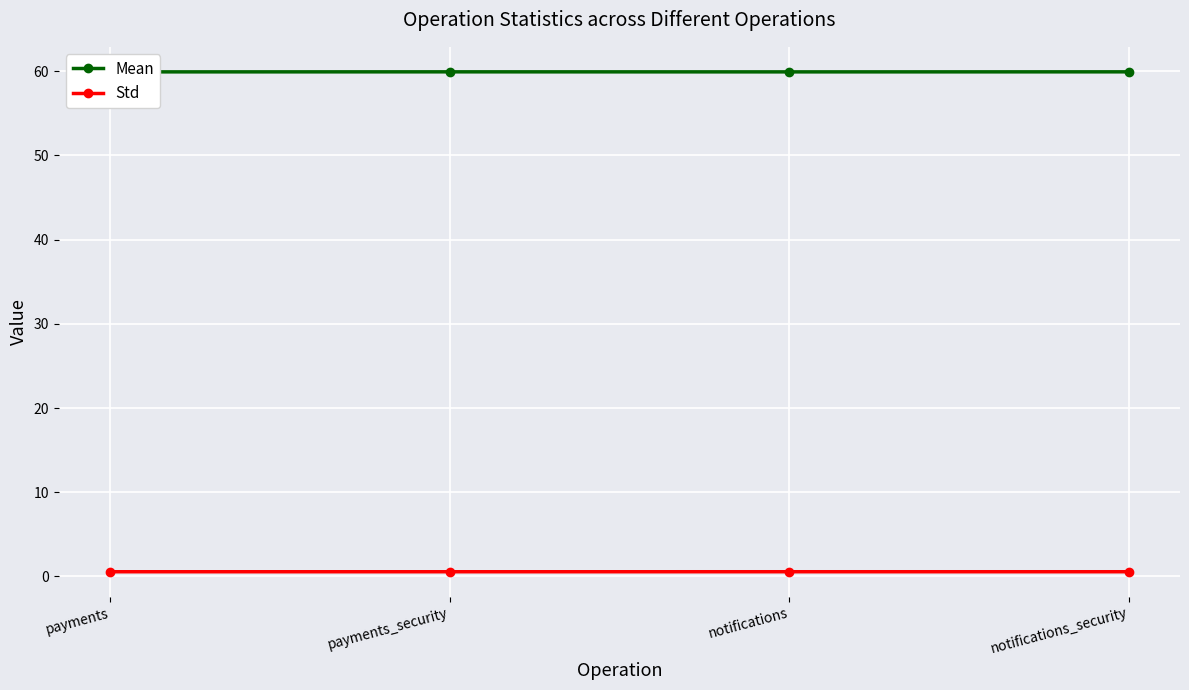

The value of Std at notifications_security is 0.6. True or false?

True